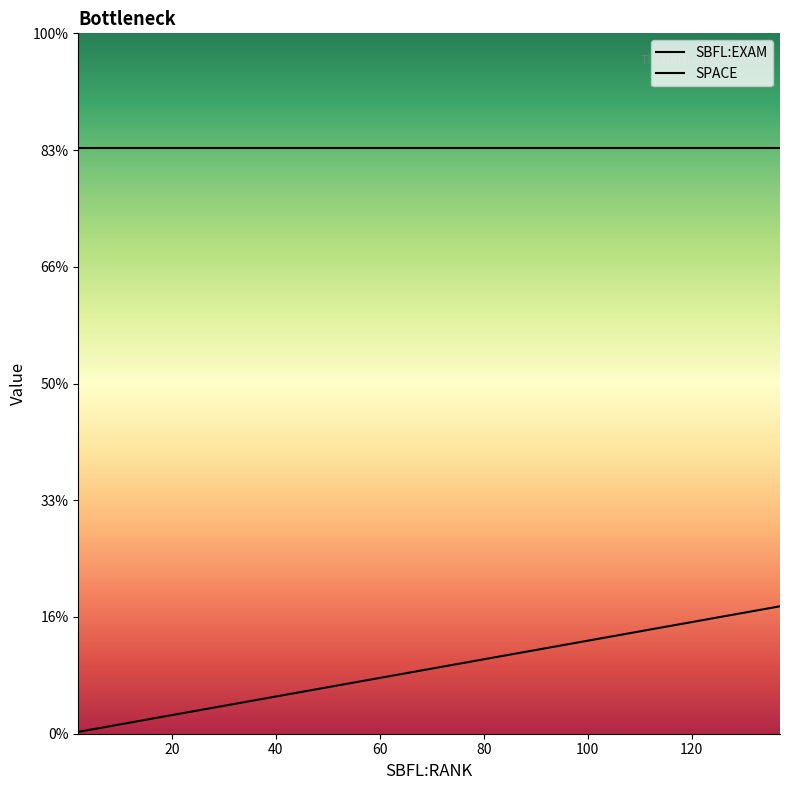

What is the sum of all SPACE values?

10040.0